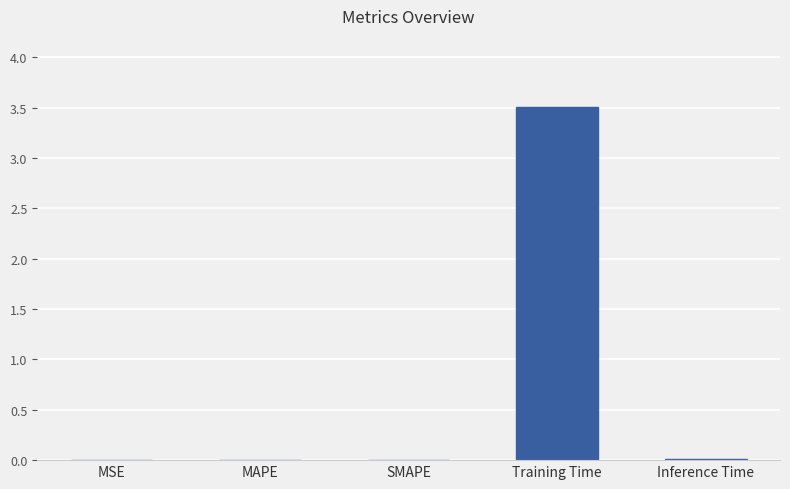

At which category does the chart reach its peak across all series?

Training Time